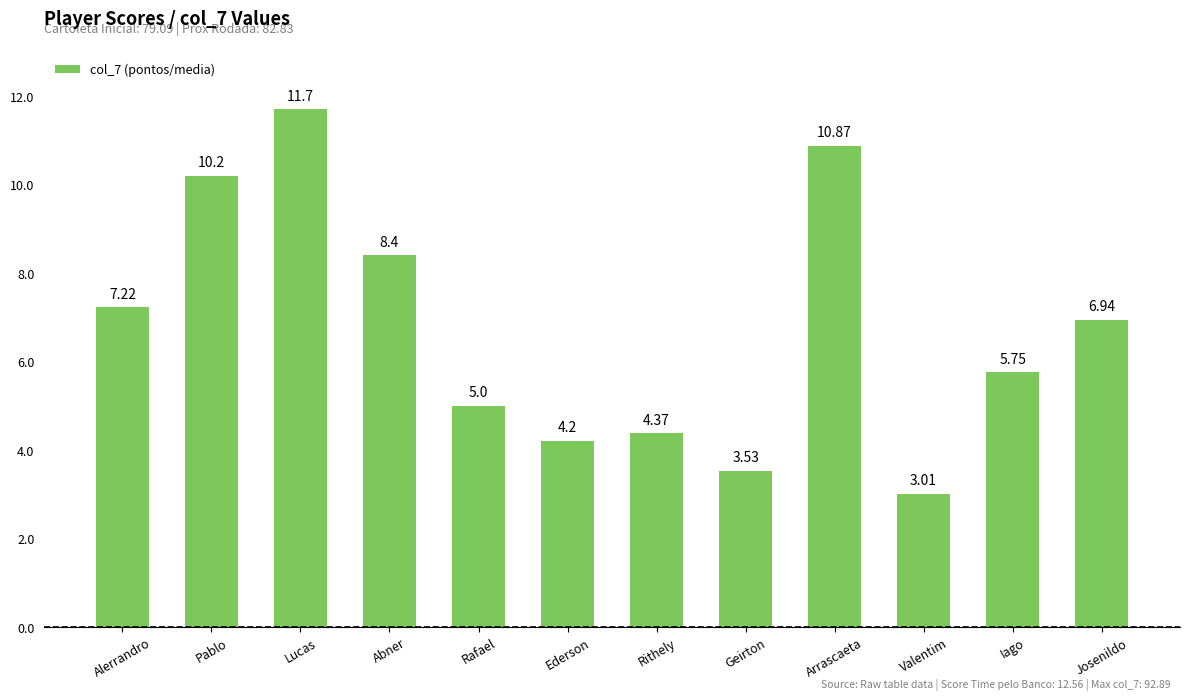

Between Valentim and Geirton, which is larger?

Geirton